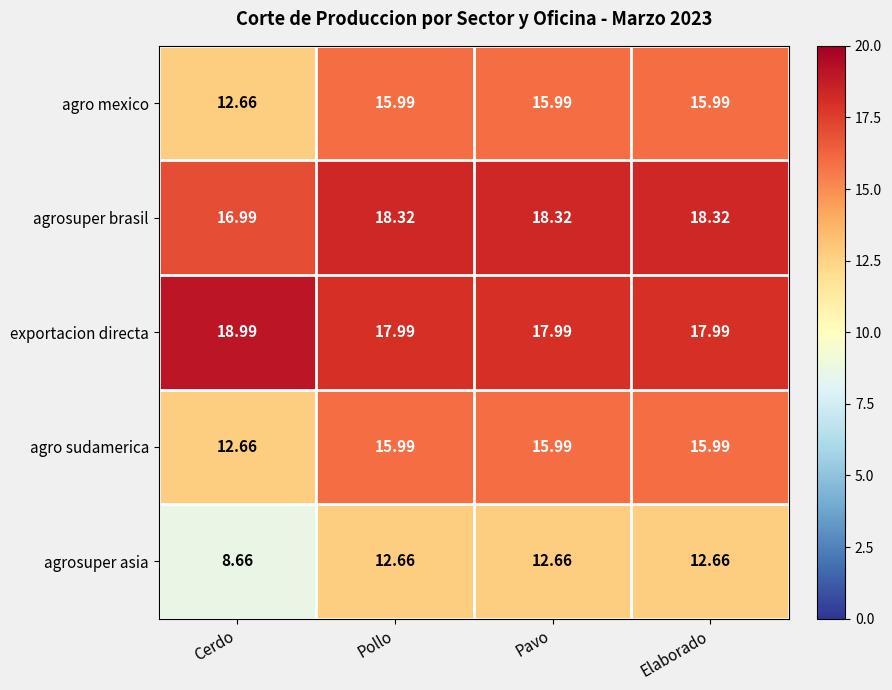

Where does the agro mexico series first go above 15?

Pollo